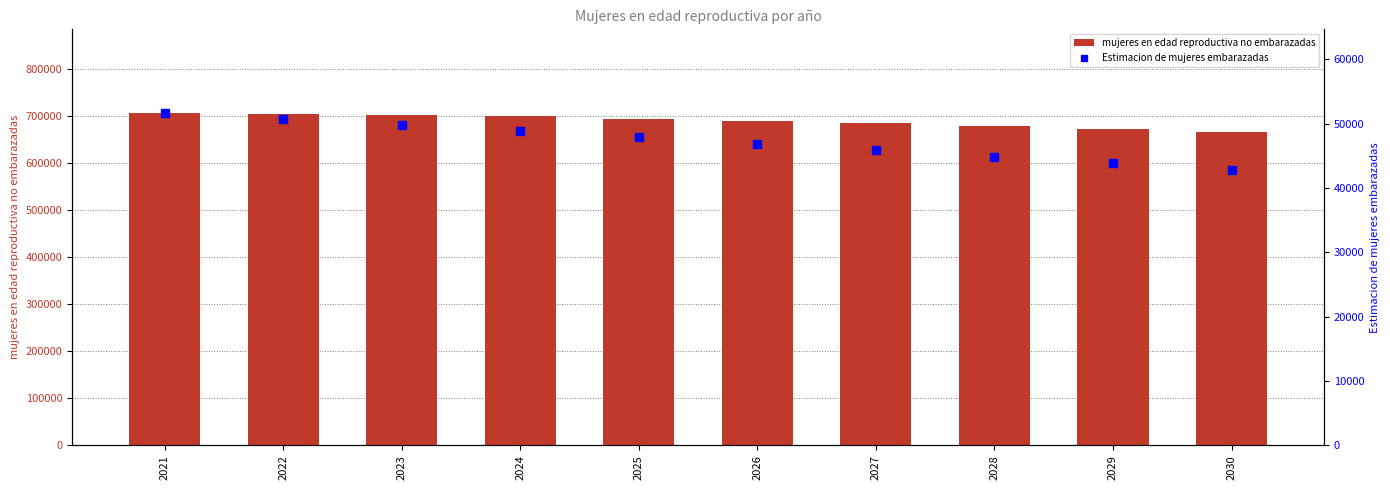

At which category is the sum across all series the highest?

2021